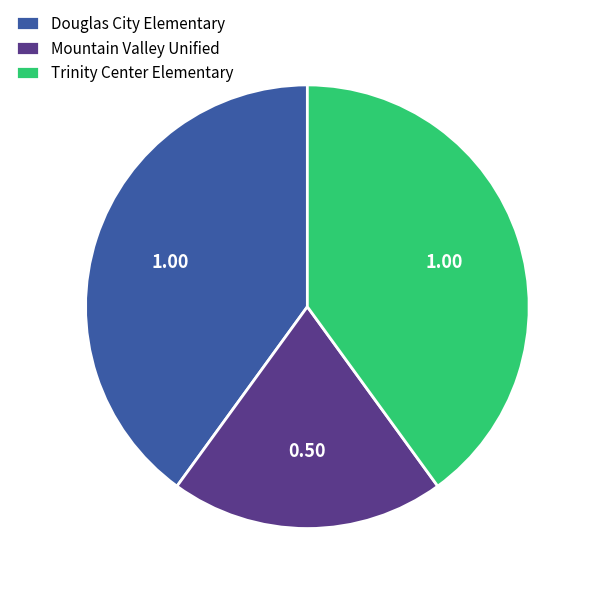

True or false: Mountain Valley Unified accounts for 99% of the total.

False